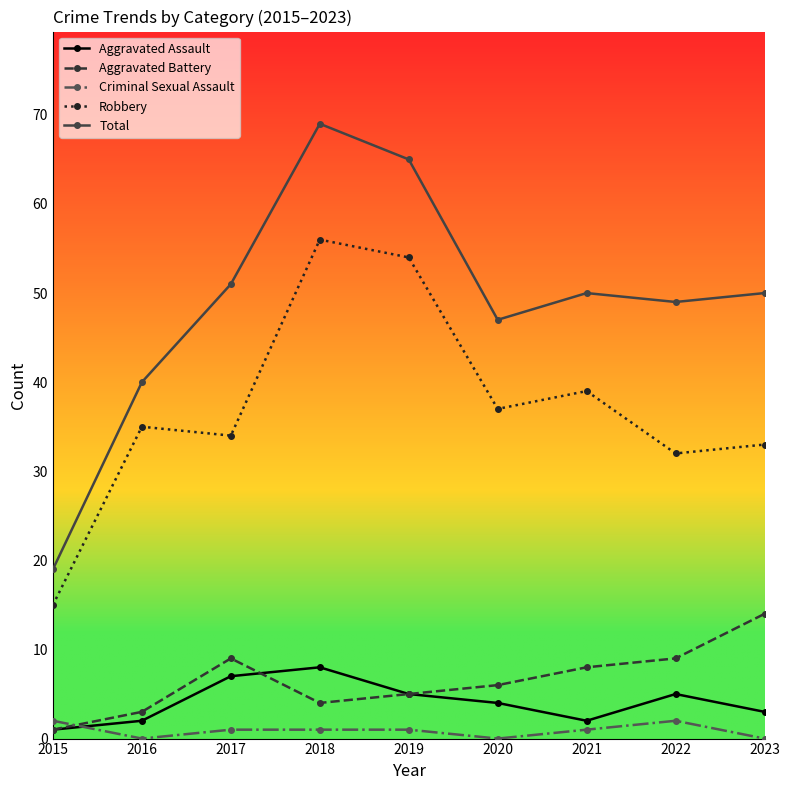

What is the average value of the Total series?

49